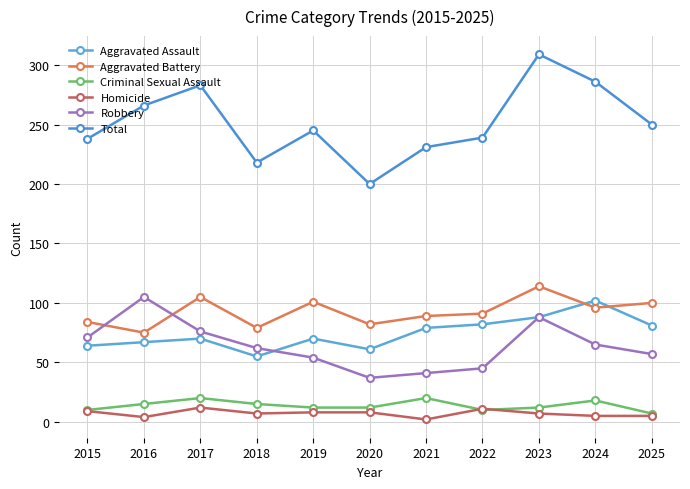

Is this an area chart (filled region under the line)?

No